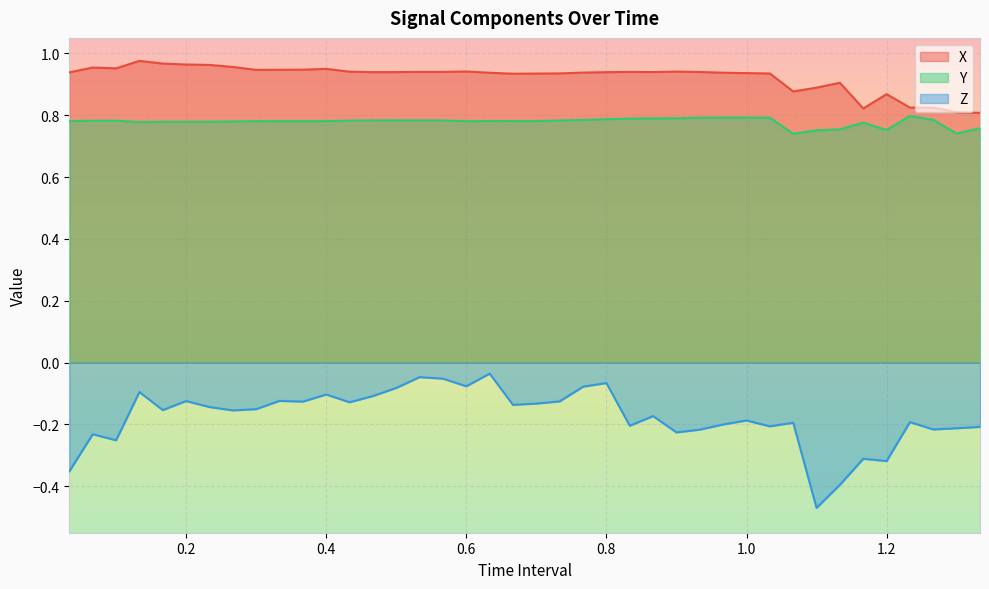

What is the average value of the X series?

0.9